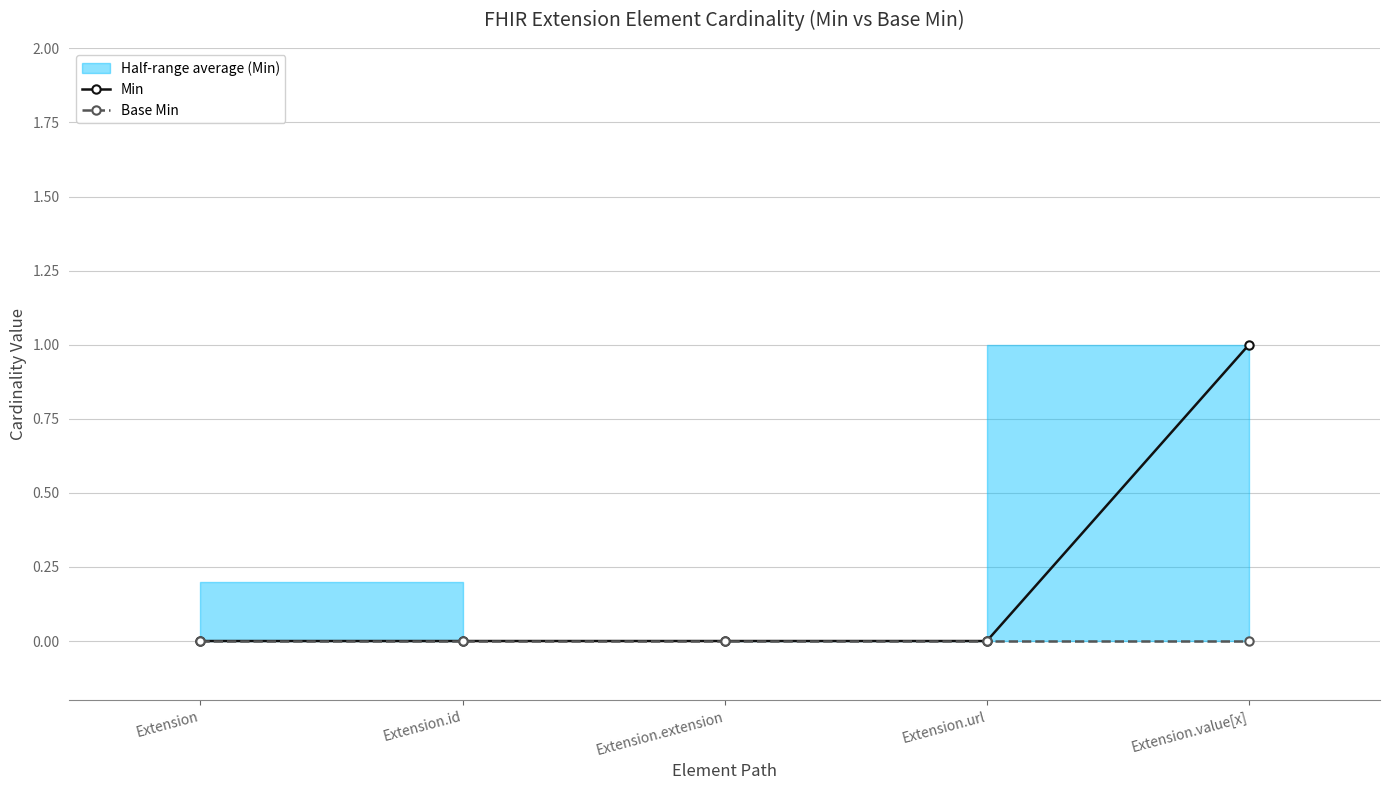

What is the difference between the maximum and second lowest values in the Min series?

1